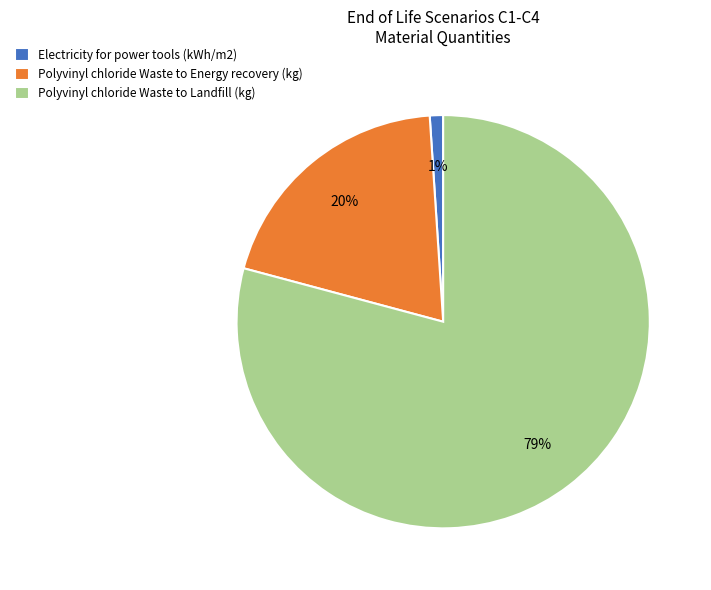

Which slice represents more than half of the pie?

Polyvinyl chloride Waste to Landfill (kg)